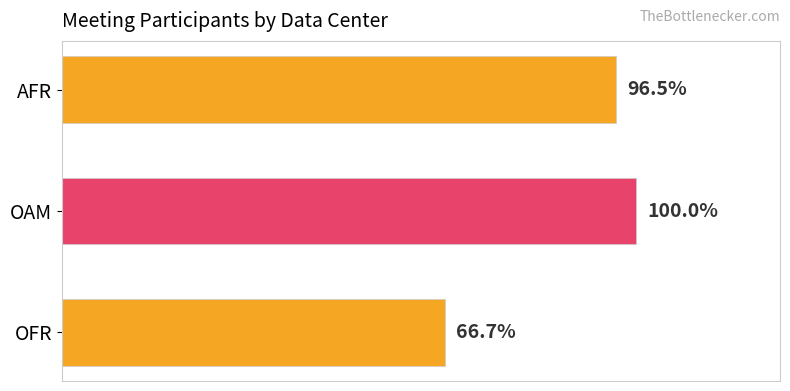

Are the bars horizontal?

Yes